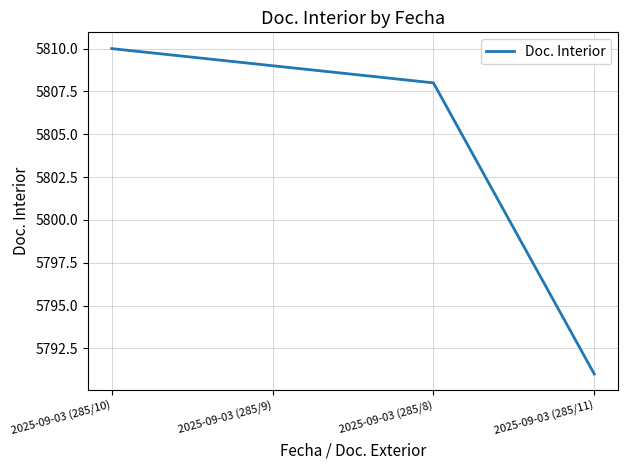

What position from the right is 2025-09-03 (285/9)?

3